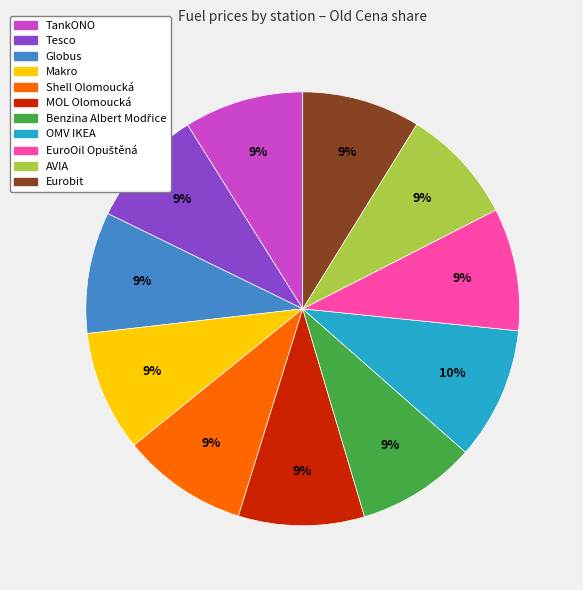

Does AVIA represent more than half of the total?

No